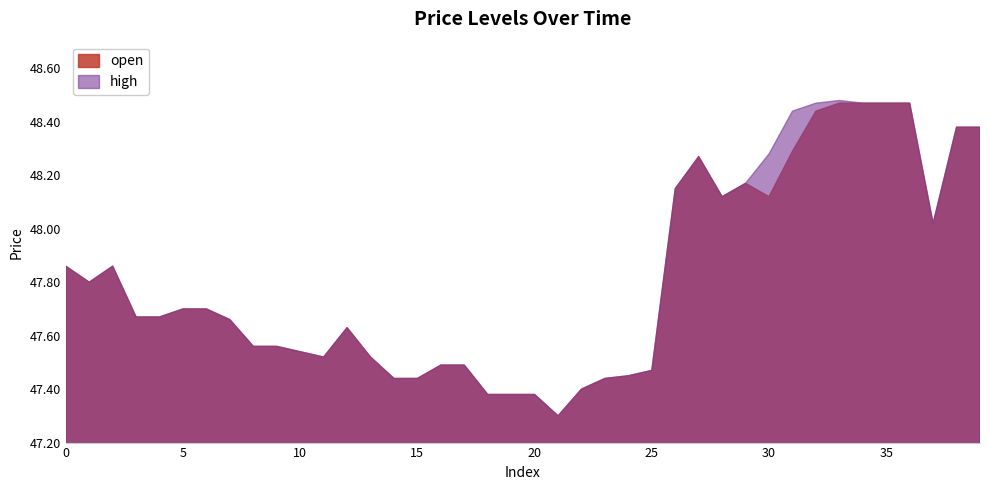

At 5, list the series in order from smallest to largest.

high, open